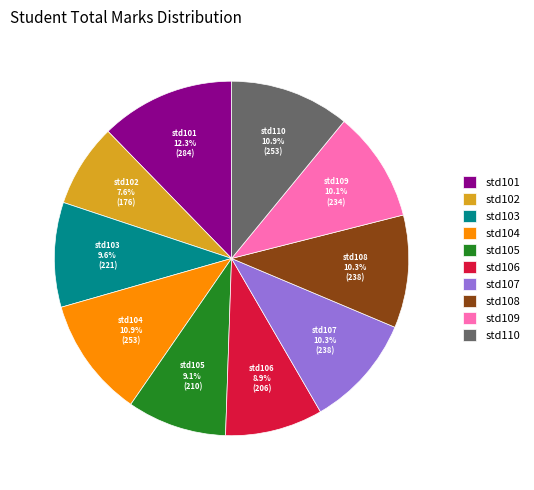

Does std110 account for over 50% of the chart?

No